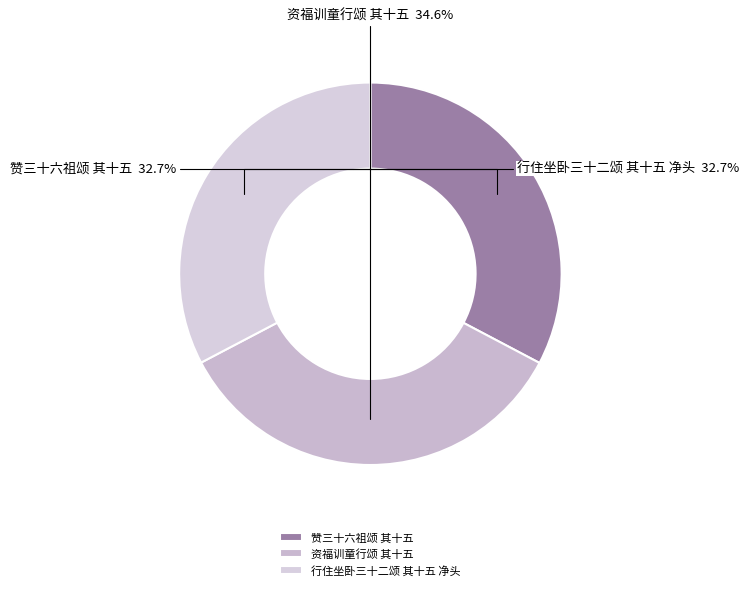

Count the number of slices in the pie.

3